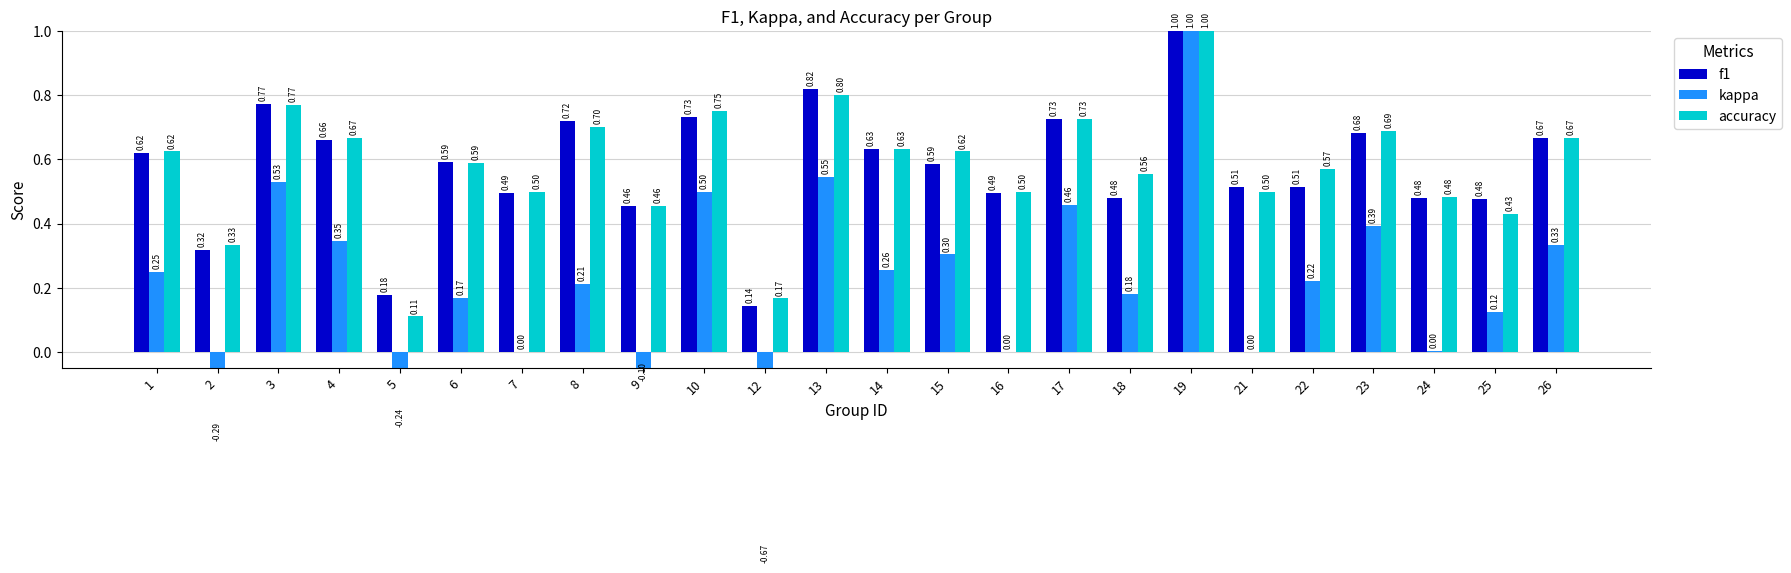

What is the smallest value displayed?

-0.7